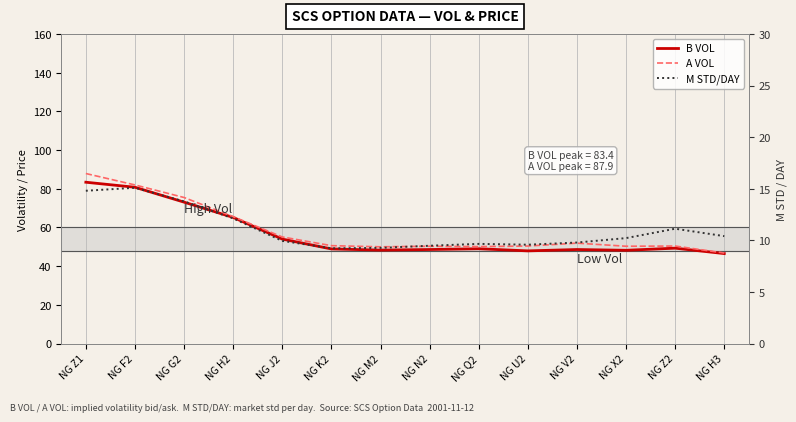

Is it true that B VOL equals 44.6 at NG Z1?

False